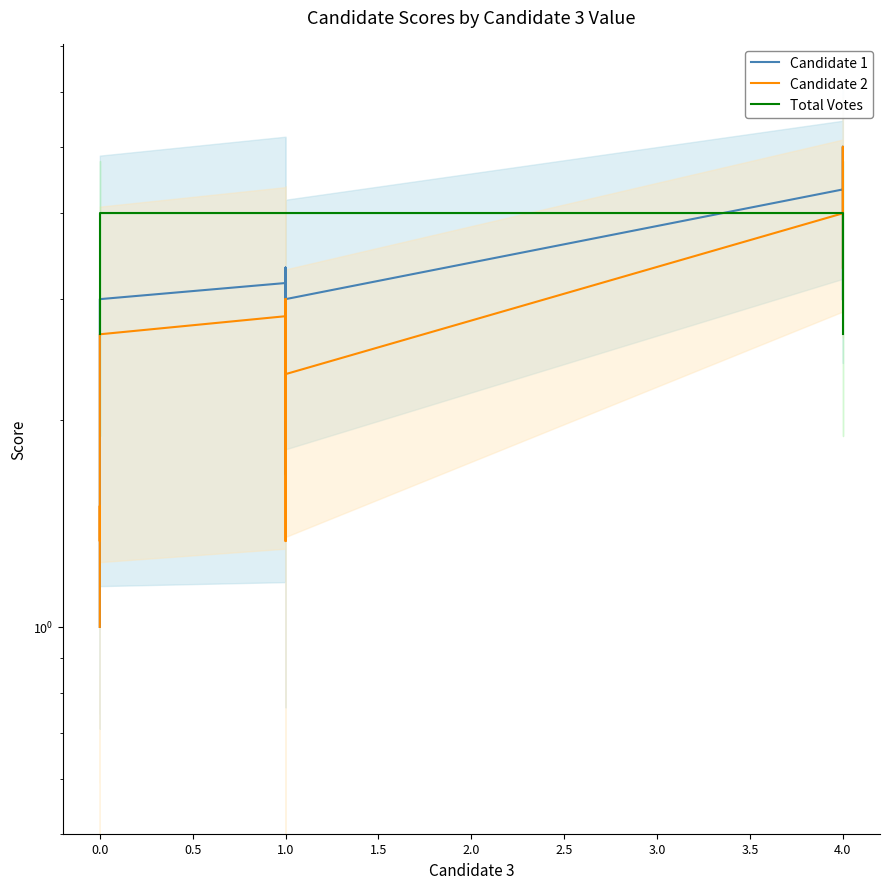

What is the total value across all series at 1.0?

10.0